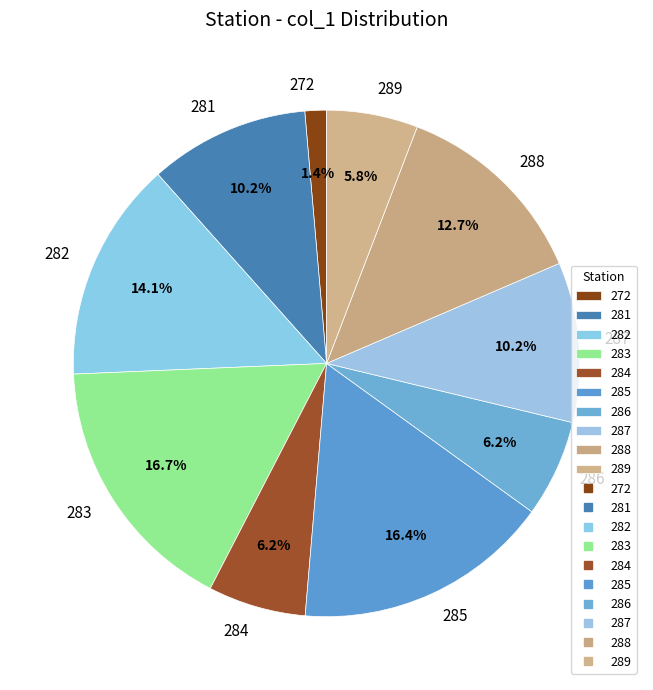

Which category has the smallest portion of the pie?

272